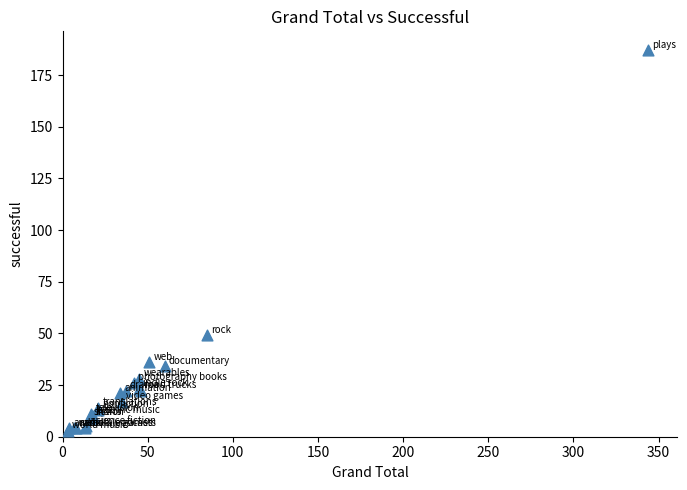

What Y value in the scatter plot is closest to 95?

49